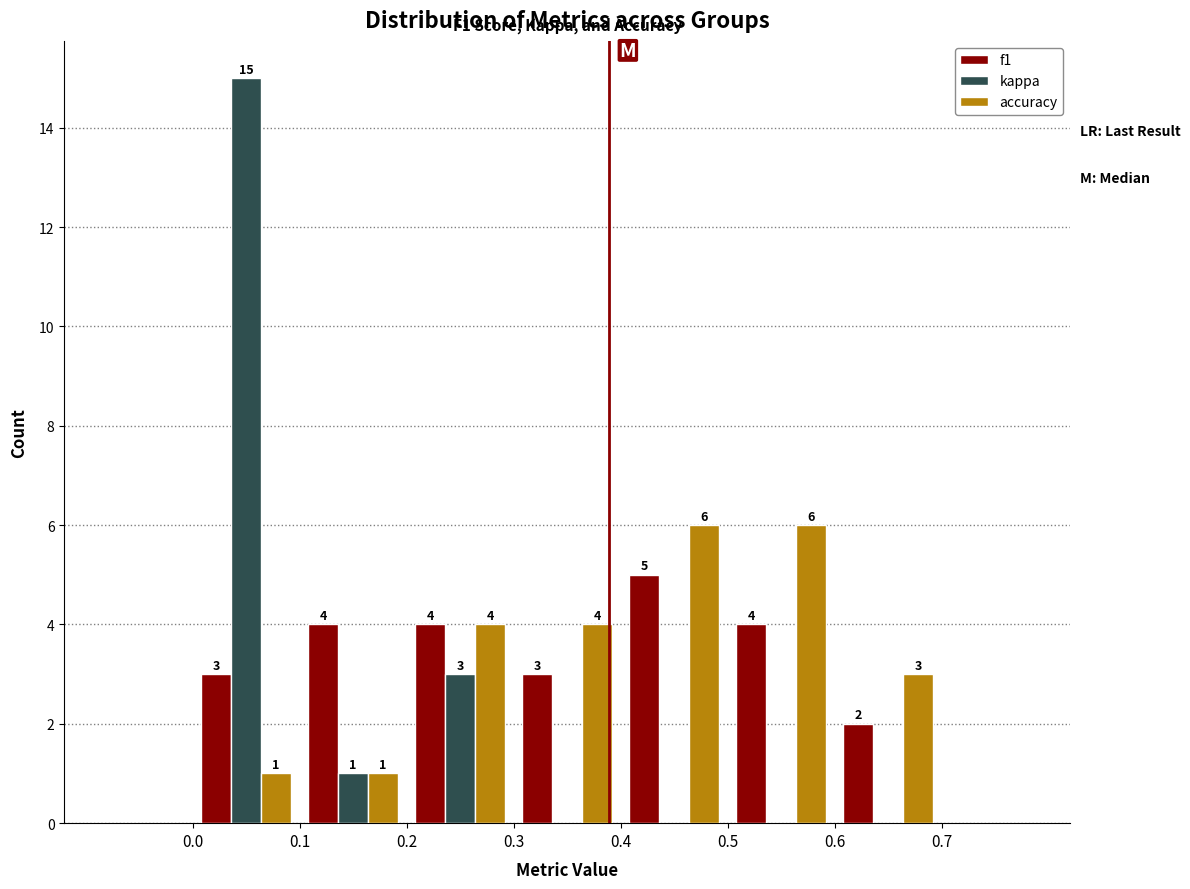

In the f1 series, which range on the x-axis has the tallest bar?

0.4 to 0.5